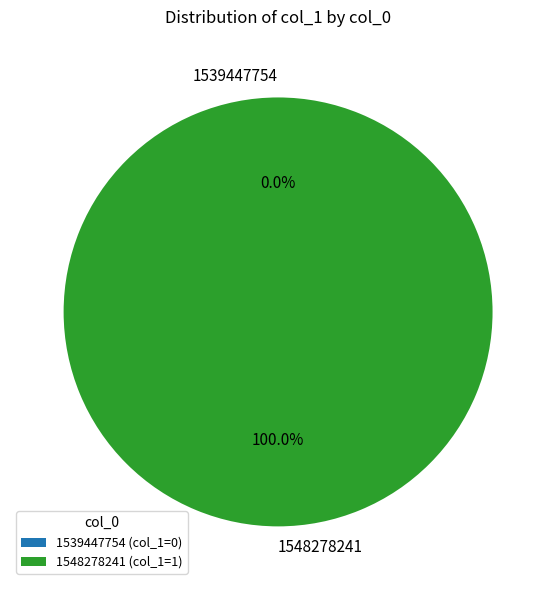

Is there a majority slice in this chart?

Yes